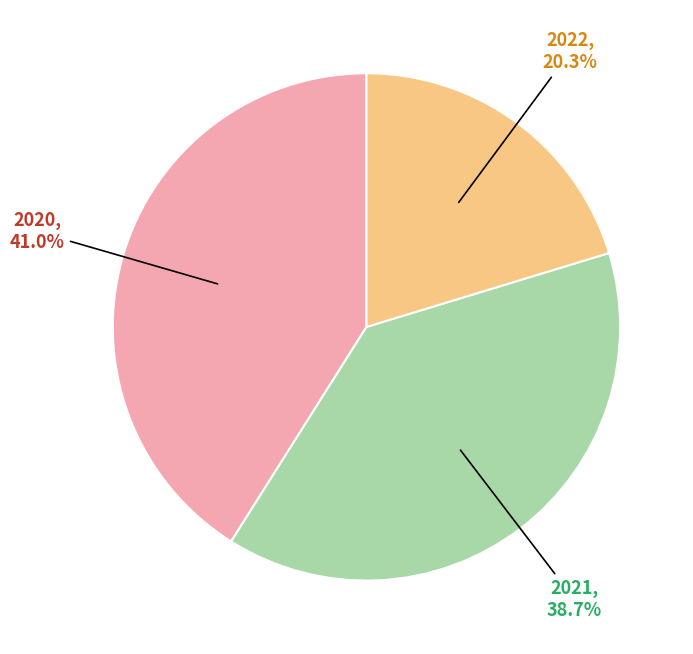

Does any single category account for the majority?

No